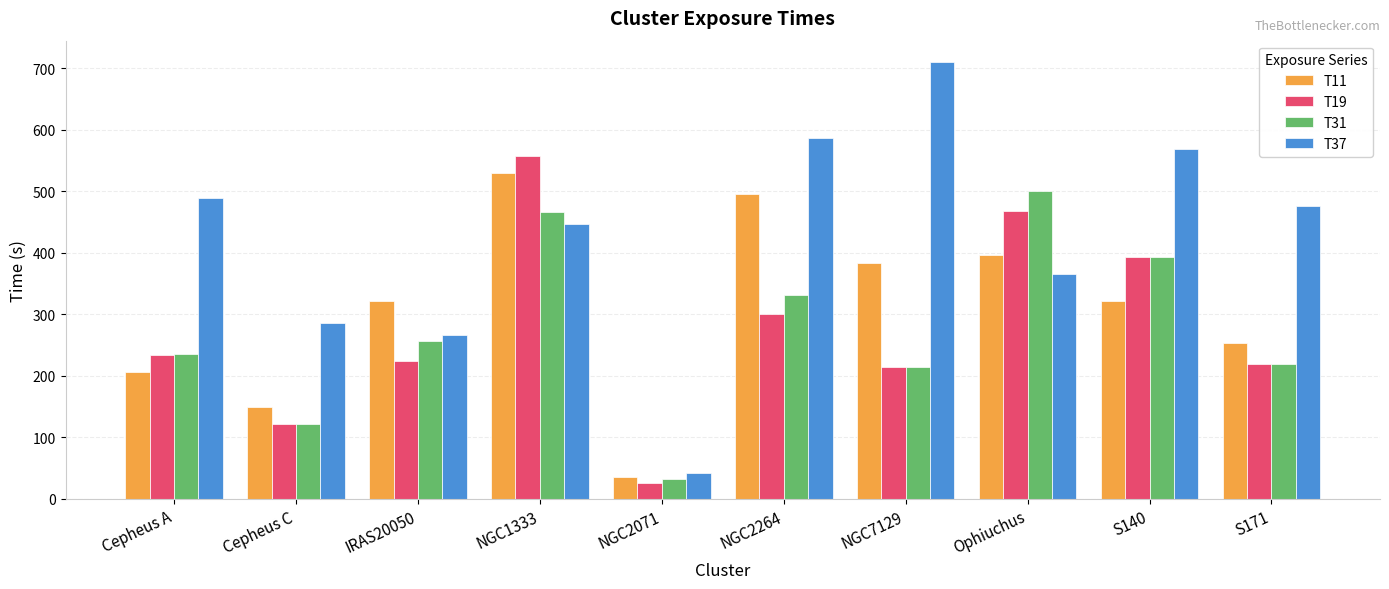

How many series are shown in this chart?

4